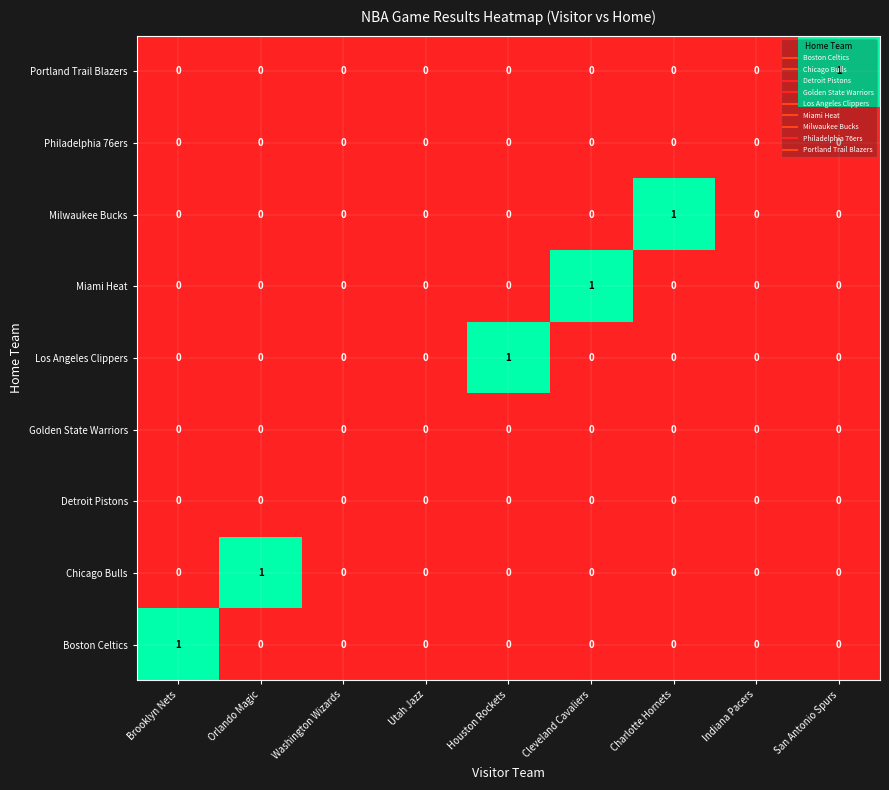

Count the Boston Celtics values in the range 0 to 1.

9